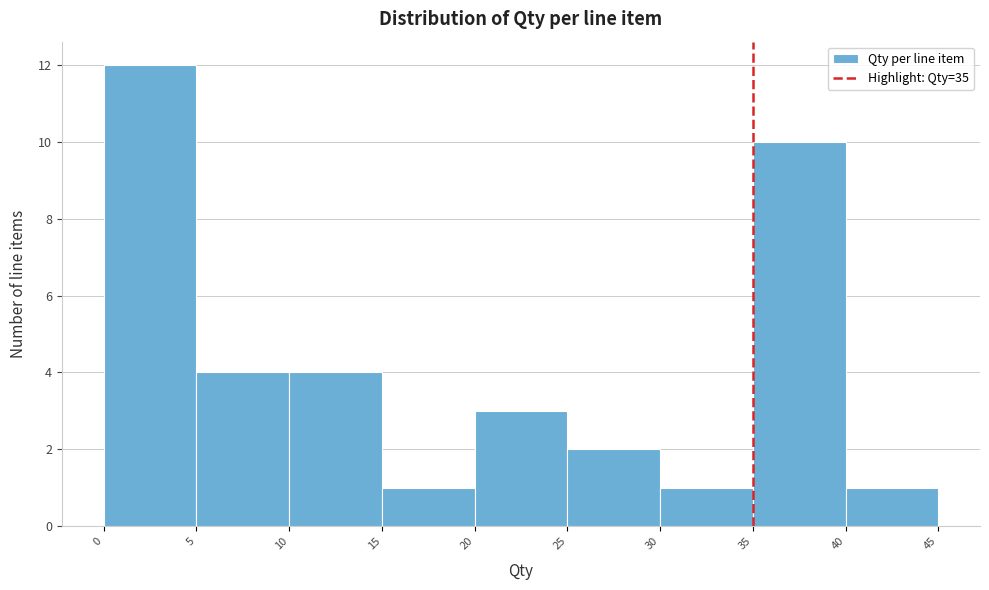

Over which range of the x-axis is the bar tallest?

0 to 5